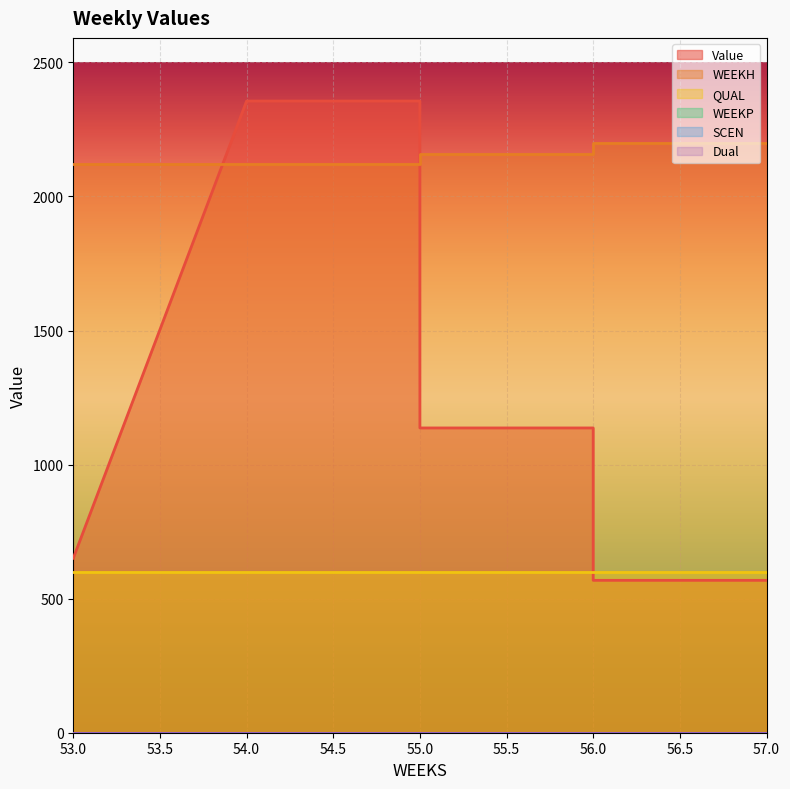

How many values in the Value series exceed 1136?

4